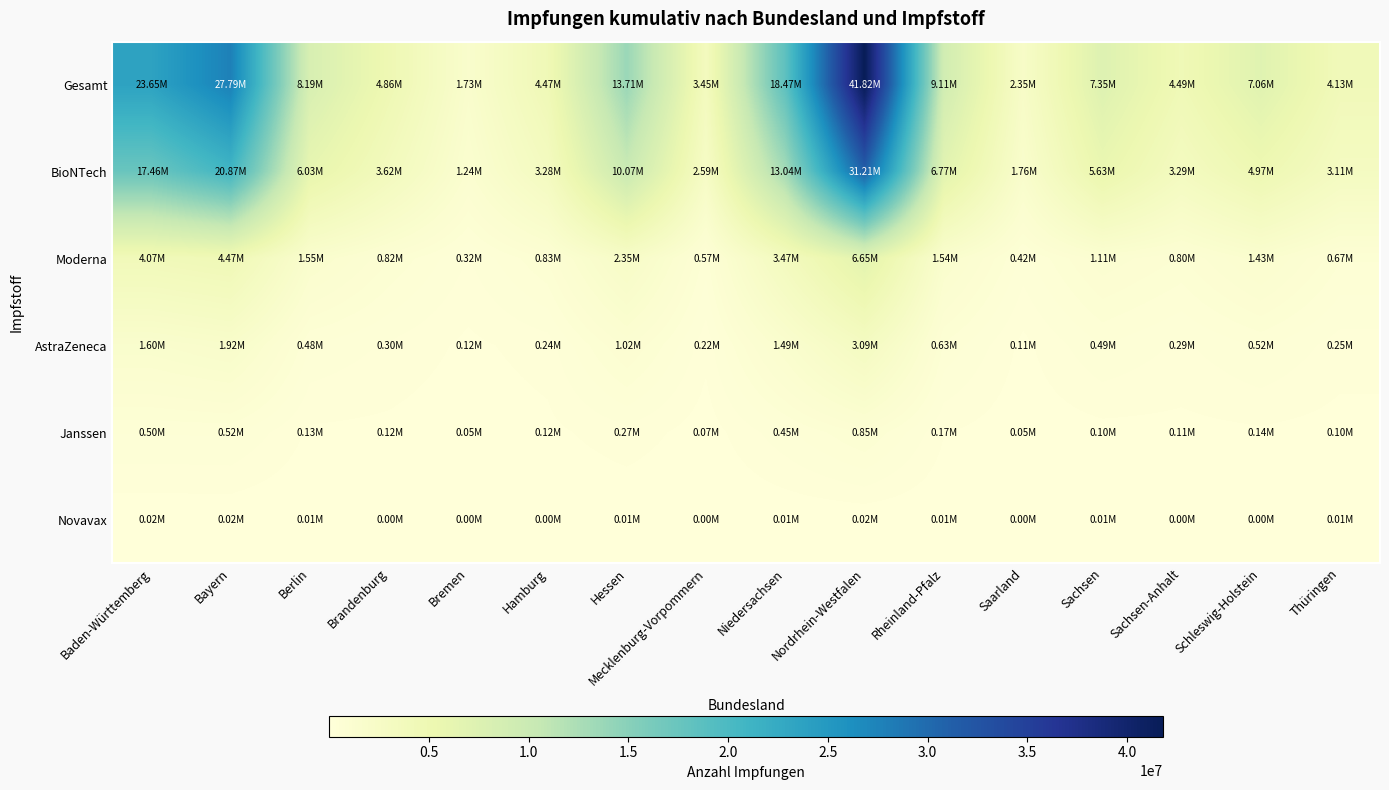

Which series has the widest spread of values?

Gesamt